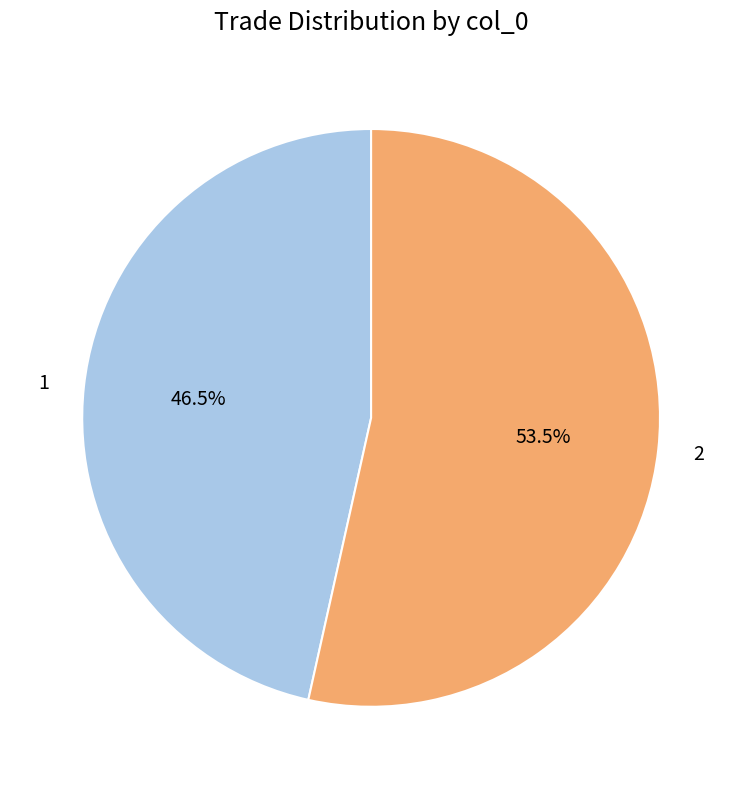

Which slice is the largest?

2